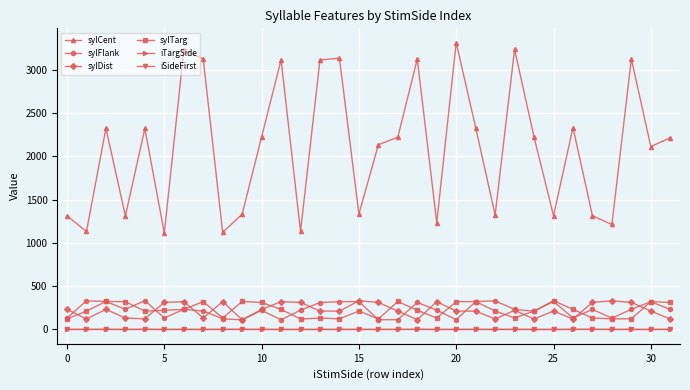

Does the chart have visible grid lines?

Yes